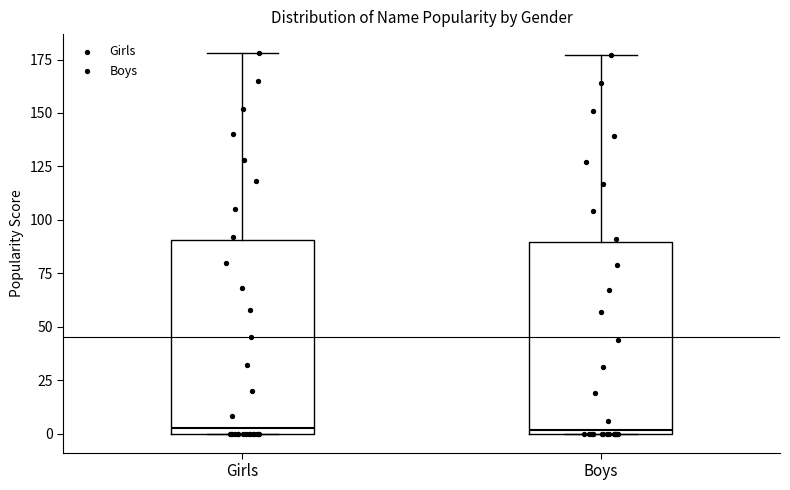

Reading left to right, read every box against the y-axis: the position of its median line, the range the box covers, and the ends of its whiskers. The values are not printed on the chart, so give them approximately, as read against the axis.

Girls: median 5, box 0 to 90, whiskers 0 to 180
Boys: median 0, box 0 to 90, whiskers 0 to 175